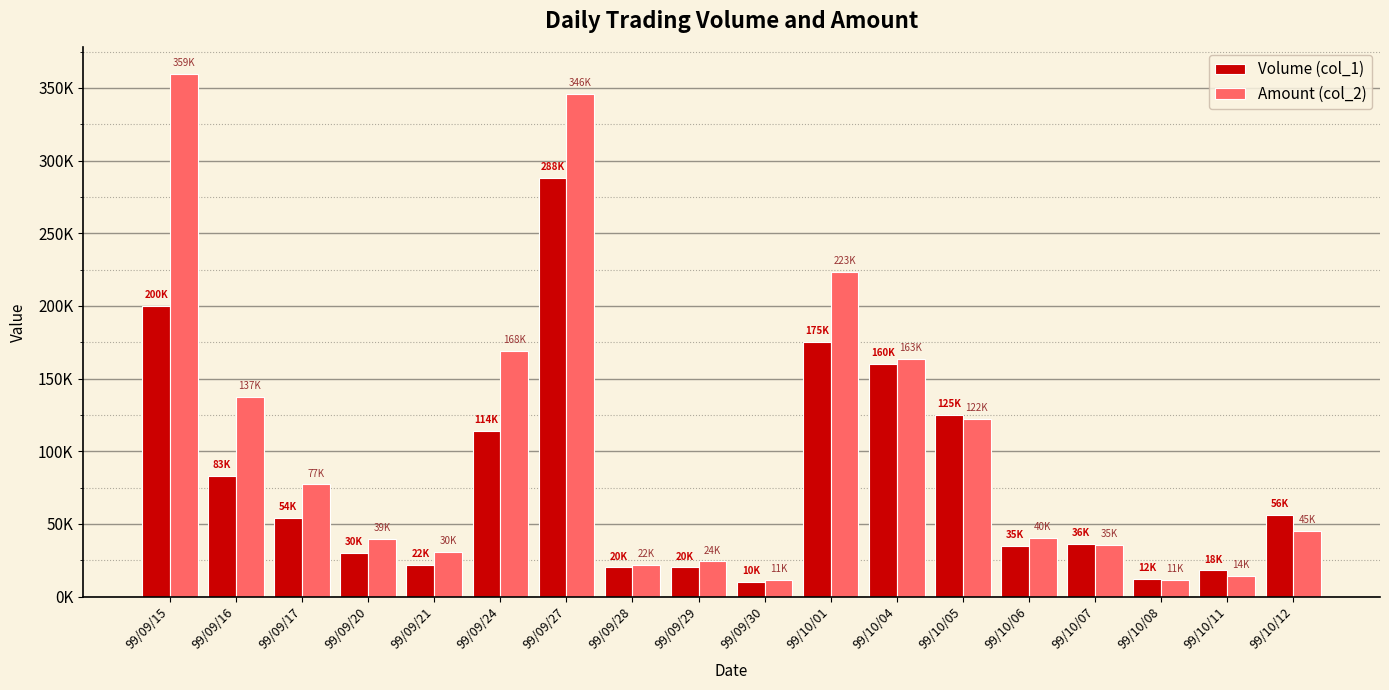

Reading right to left, what are all the values shown in this chart?

Volume (col_1): 99/10/12=56000	99/10/11=18000	99/10/08=12000	99/10/07=36000	99/10/06=35000	99/10/05=125000	99/10/04=160000	99/10/01=175000	99/09/30=10000	99/09/29=20000	99/09/28=20000	99/09/27=288000	99/09/24=114000	99/09/21=22000	99/09/20=30000	99/09/17=54000	99/09/16=83000	99/09/15=200000
Amount (col_2): 99/10/12=45360	99/10/11=14400	99/10/08=11400	99/10/07=35280	99/10/06=40100	99/10/05=122500	99/10/04=163700	99/10/01=223550	99/09/30=11250	99/09/29=24200	99/09/28=22000	99/09/27=346130	99/09/24=168860	99/09/21=30940	99/09/20=39900	99/09/17=77160	99/09/16=137170	99/09/15=359910